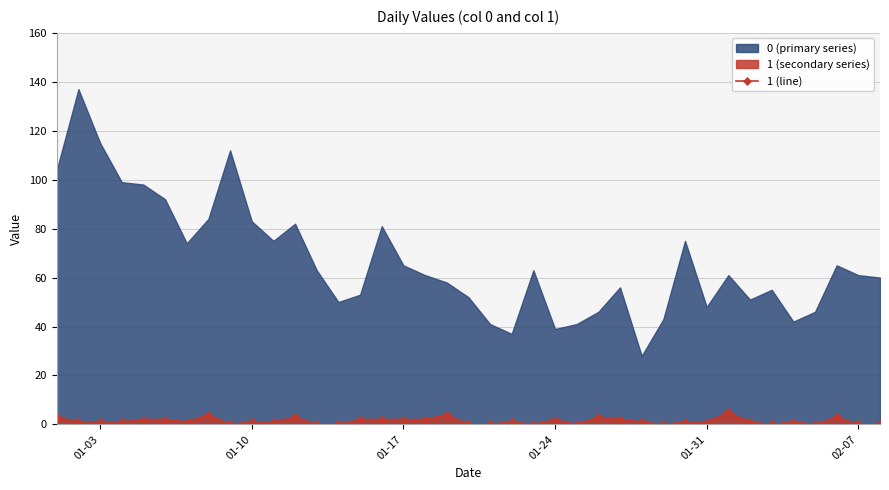

Reading right to left, extract all data points from this chart.

0	0	3	0	1	0	1	5	1	1	0	1	2	3	0	2	0	1	0	0	4	2	2	2	2	0	0	3	1	1	0	4	1	2	2	1	1	1	3